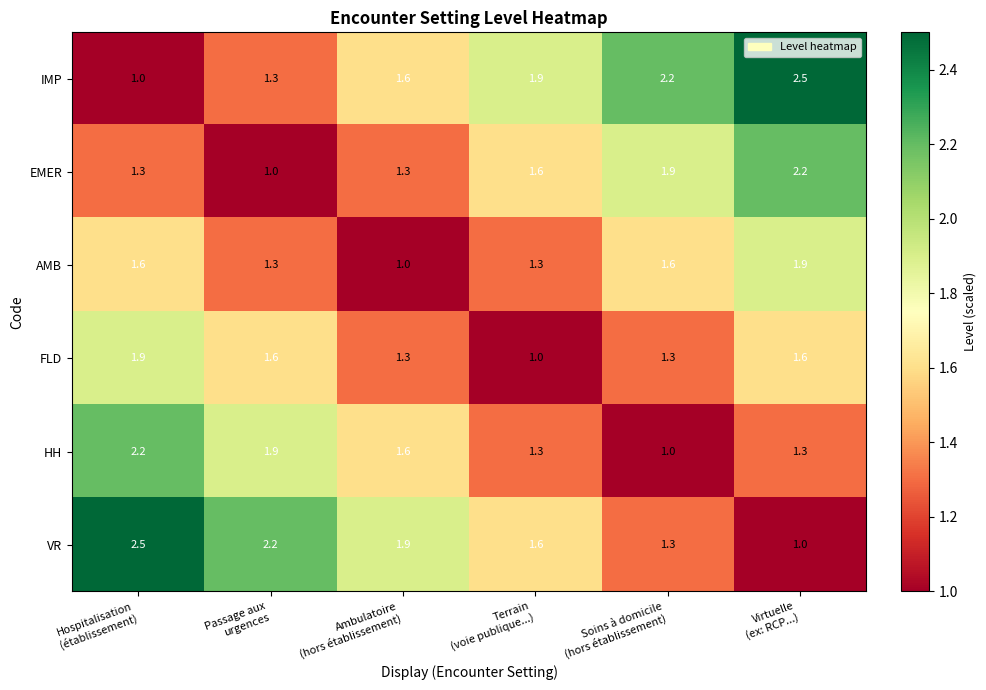

What is the difference between the second highest and second lowest values in the EMER series?

0.6